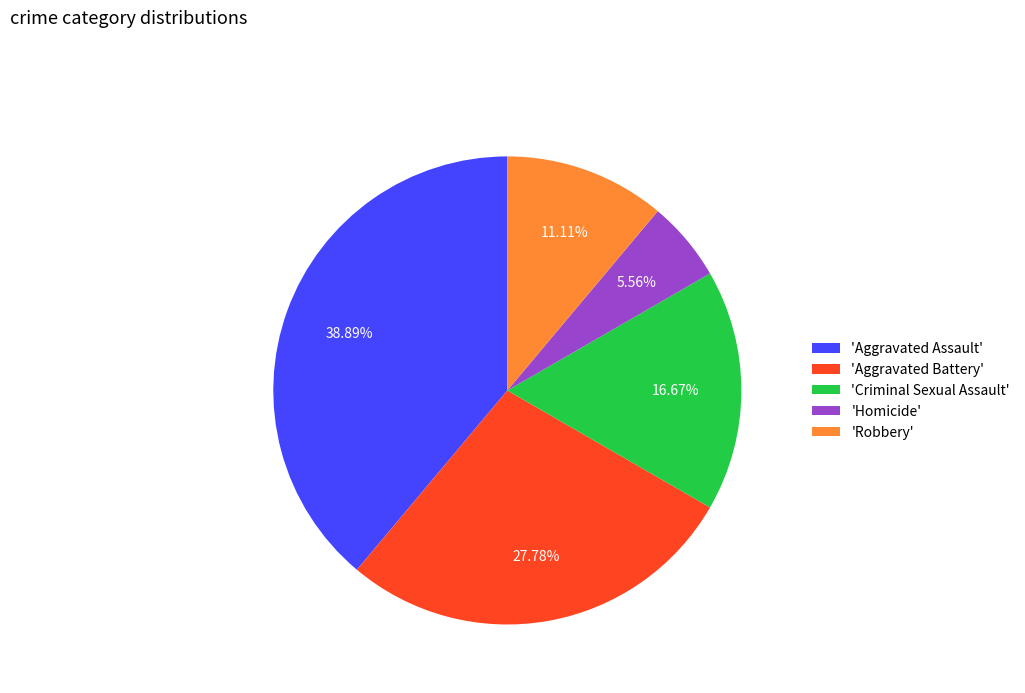

Is 'Aggravated Assault' the majority of the pie?

No